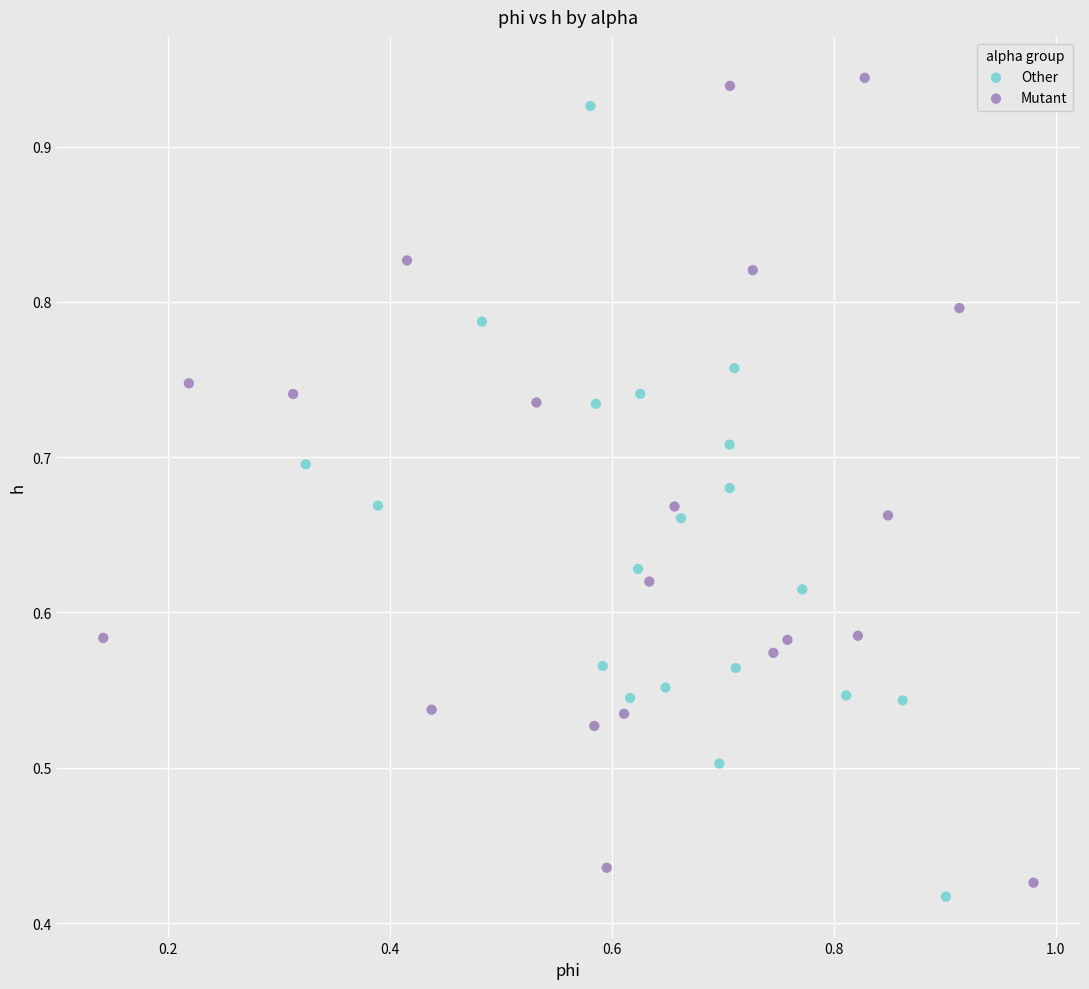

What are all the series names shown in the legend?

Other, Mutant